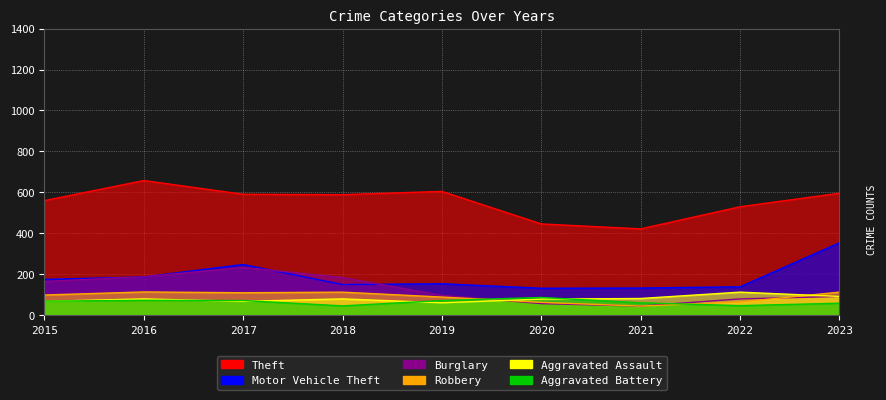

Rank the series at 2018 from lowest to highest value.

Aggravated Battery, Aggravated Assault, Robbery, Motor Vehicle Theft, Burglary, Theft